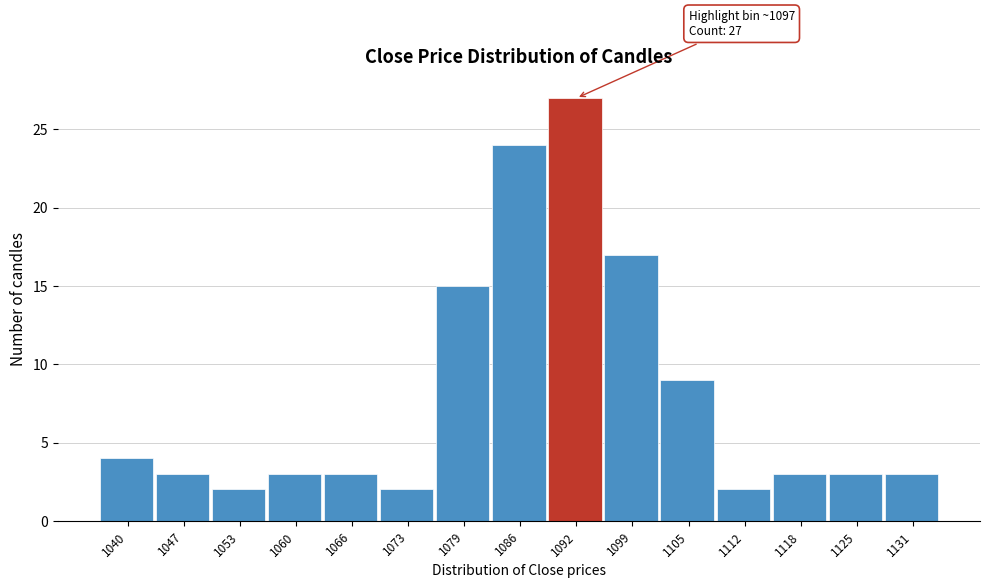

Reading right to left, list all the values displayed in this chart.

3	3	3	2	9	17	27	24	15	2	3	3	2	3	4